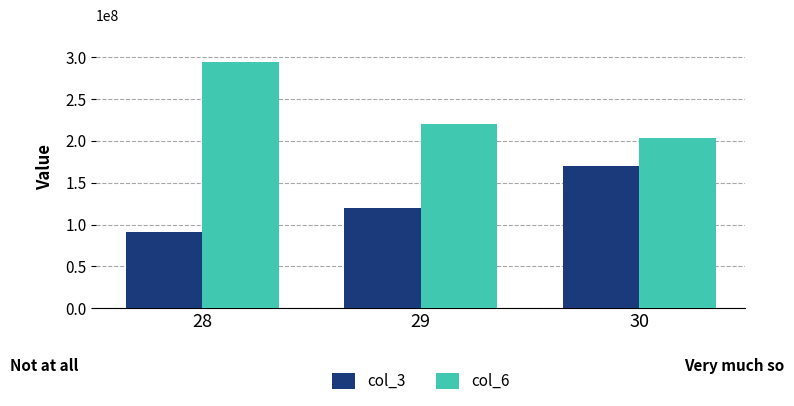

Which category has the lowest value across all series?

28